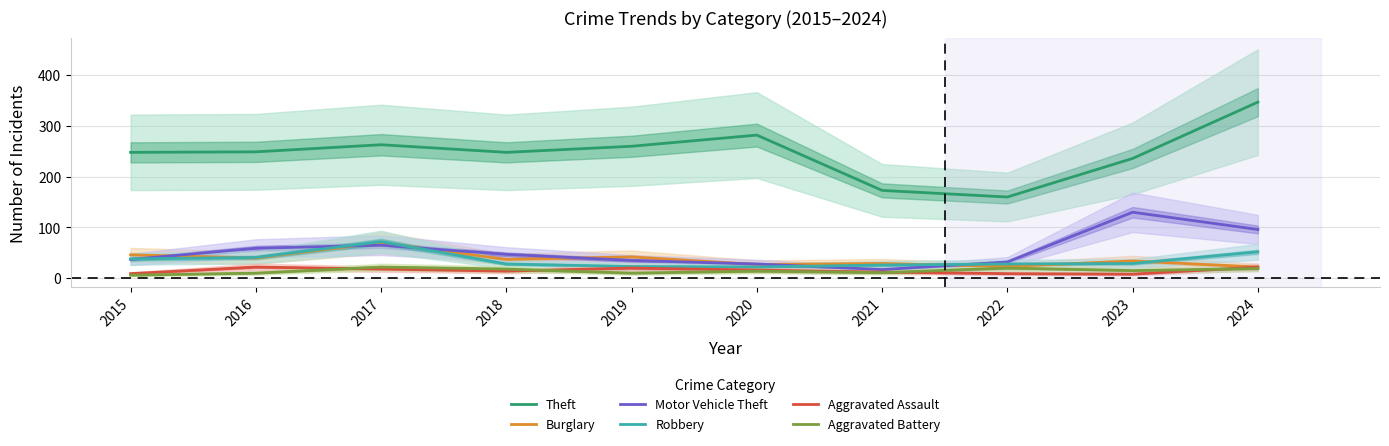

Which series has the largest range (max minus min)?

Theft